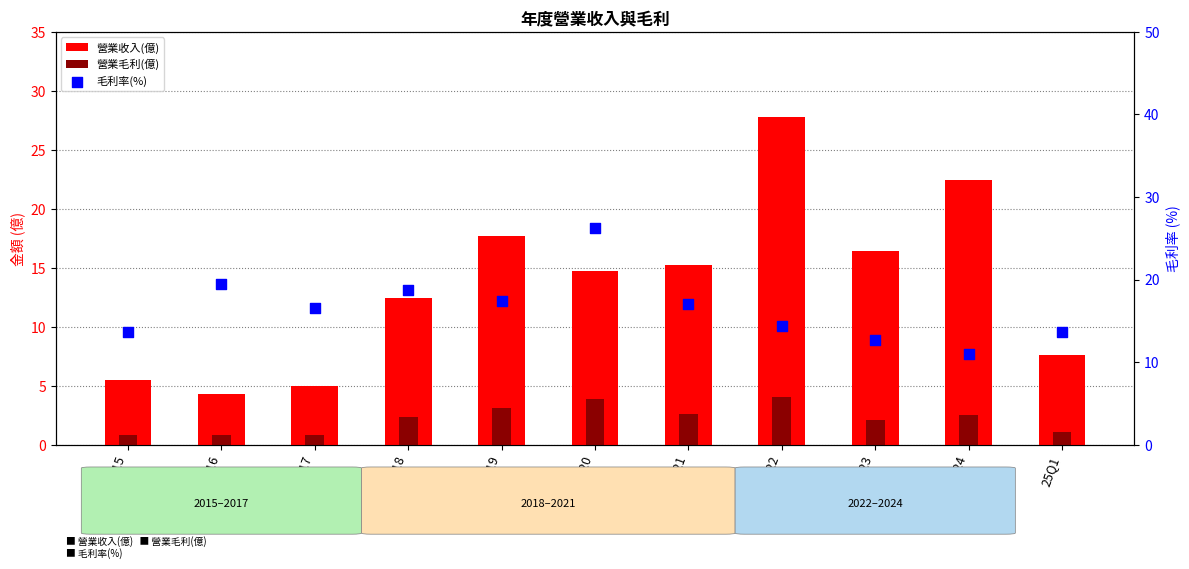

What are all the series names shown in the legend?

營業收入(億), 營業毛利(億), 毛利率(%)